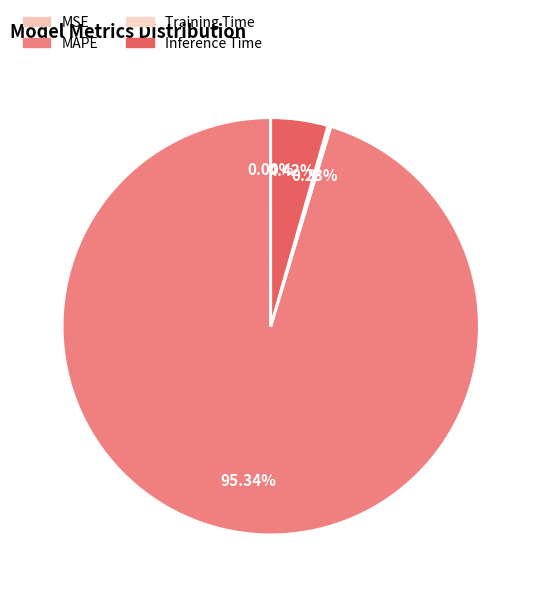

What percentage is the Inference Time slice, to the nearest percent?

4%